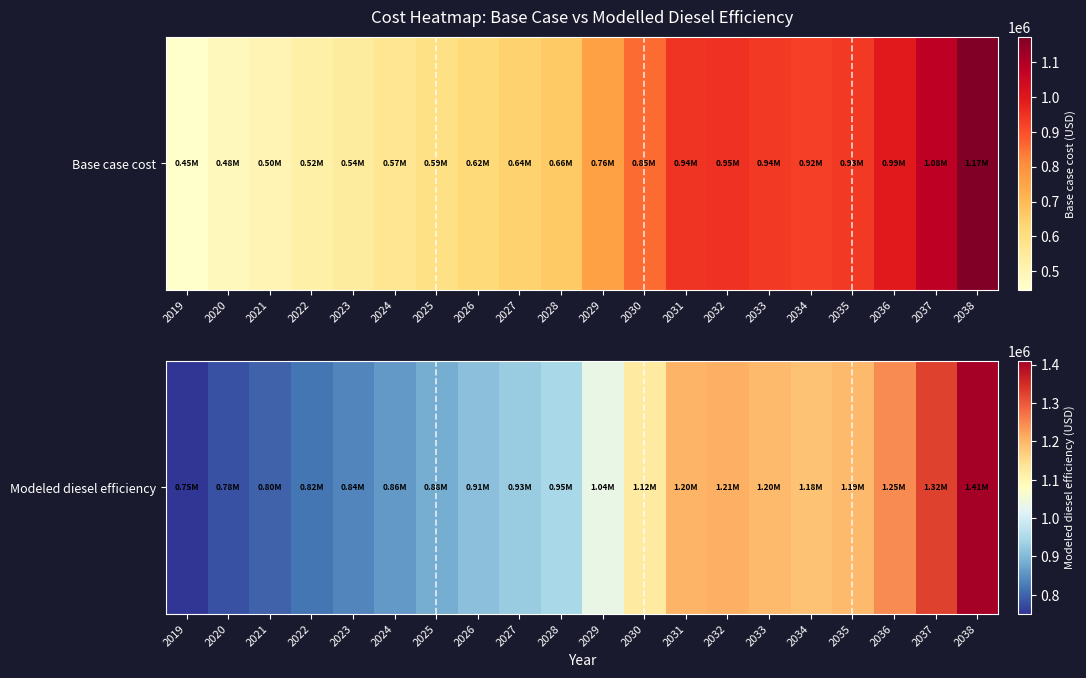

Where is the data nearest to the value 1080255?

2030